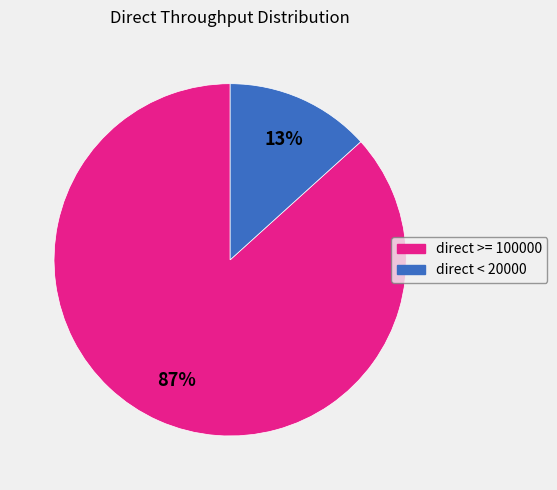

Is the sum of direct >= 100000 and direct < 20000 greater than half?

Yes